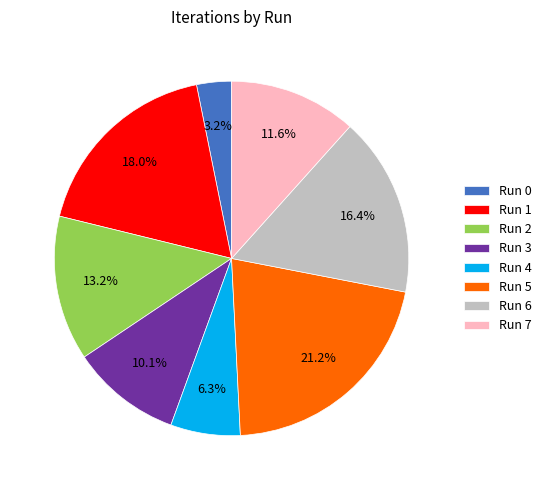

What is the ratio of the value at Run 1 to the value at Run 2?

1.4